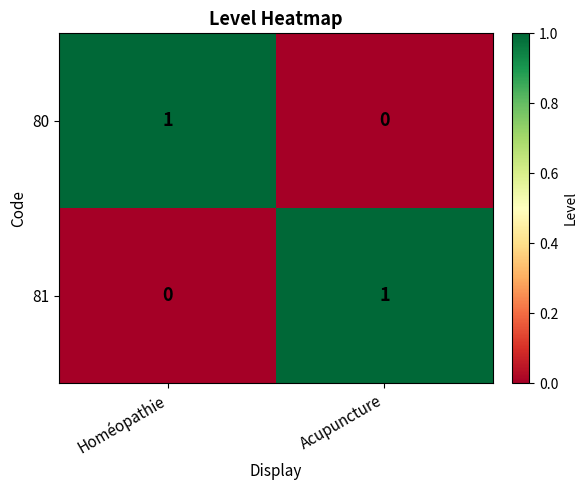

At which label does 81 reach its minimum?

Homéopathie